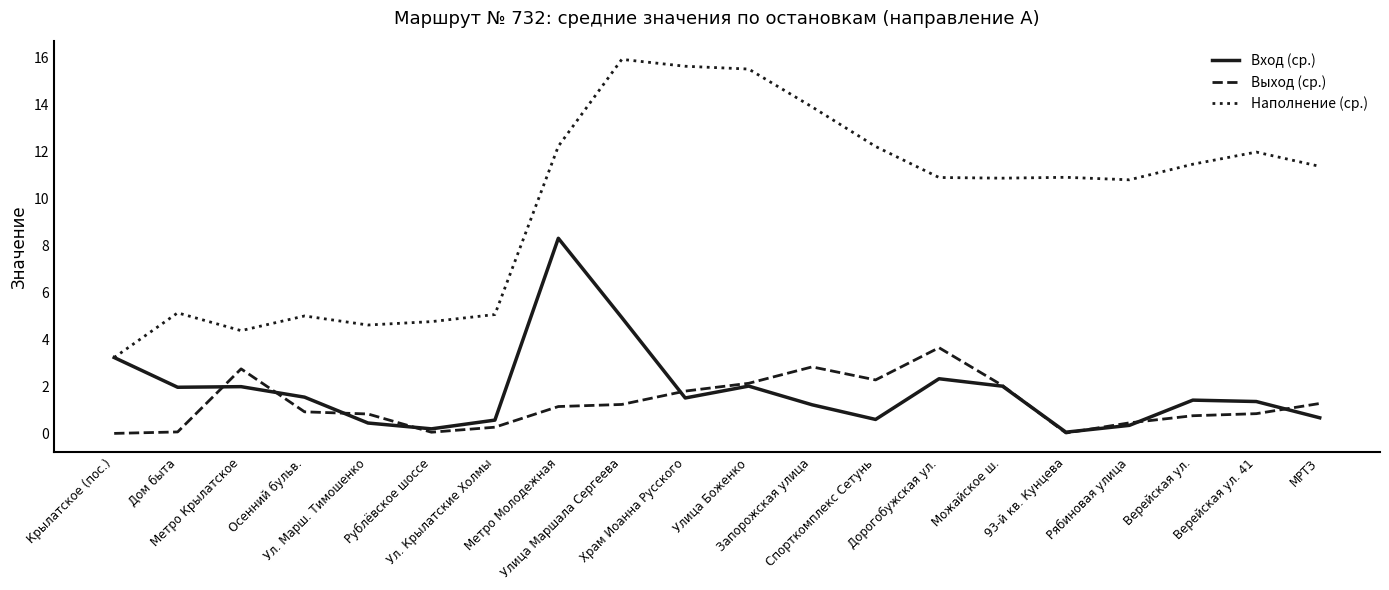

Which series has the largest total across all categories?

Наполнение (ср.)